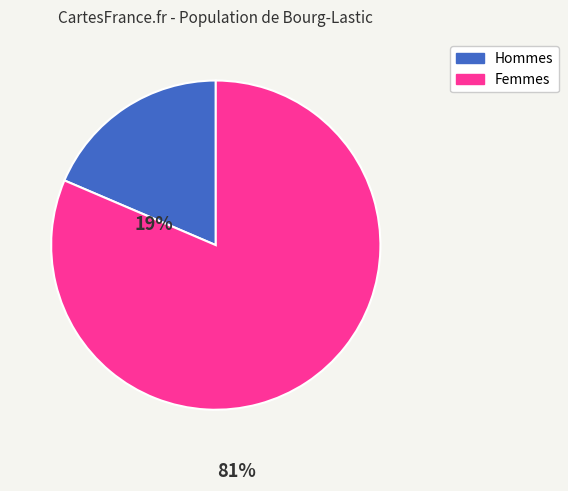

Which category has the smallest portion of the pie?

Hommes